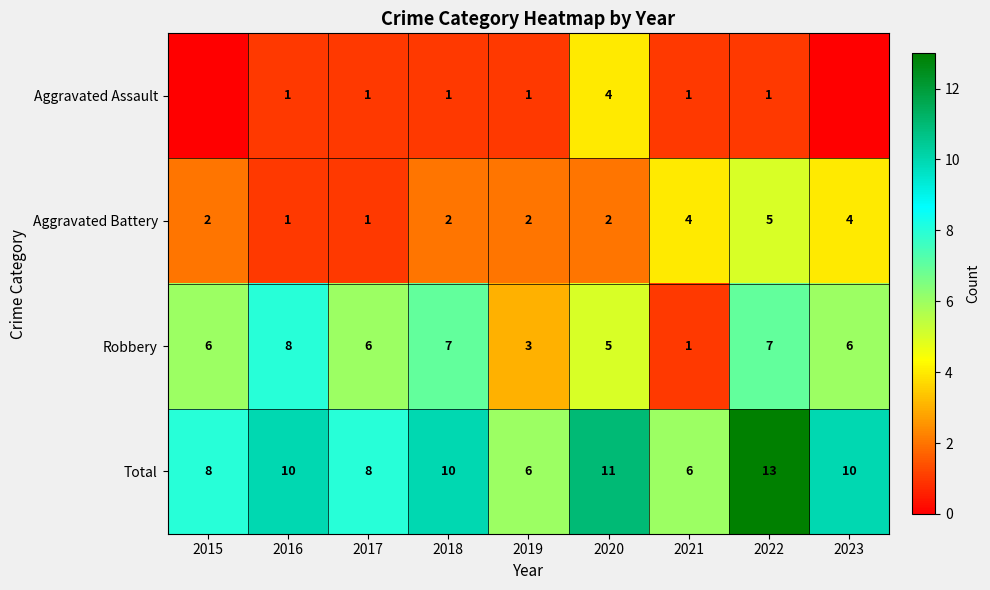

What is the total value across all series at 2021?

12